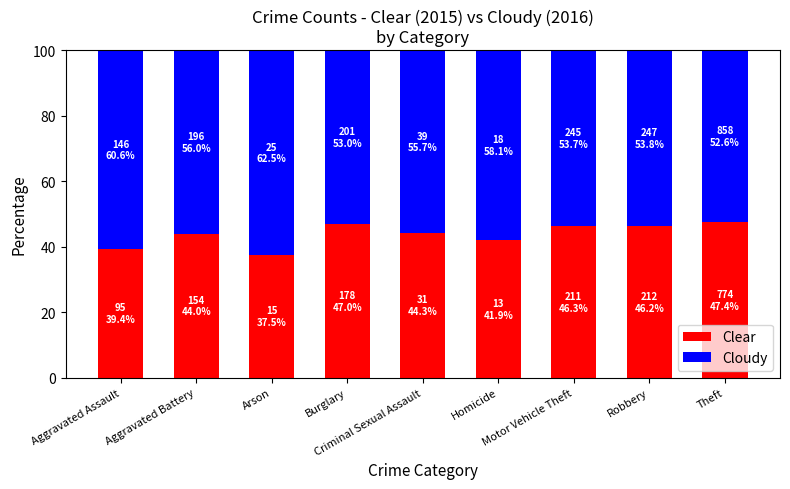

What is the lowest value of the Clear series?

37.5